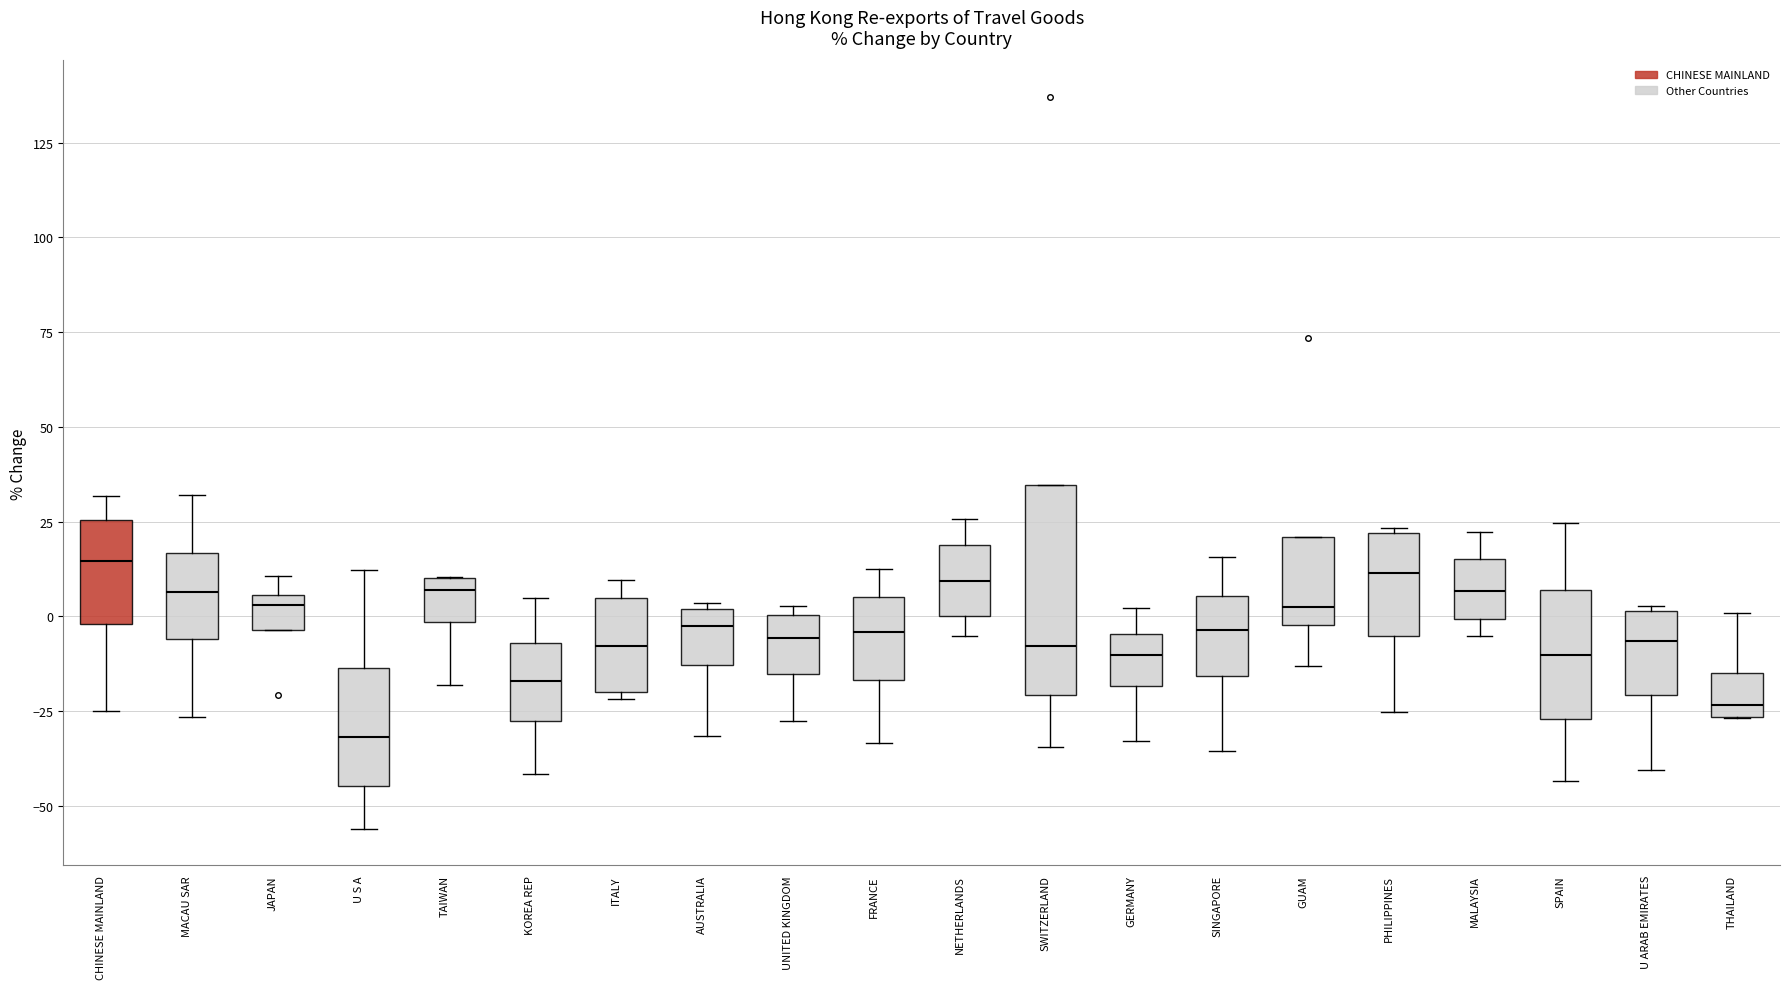

Which box's median line is the lowest?

U S A